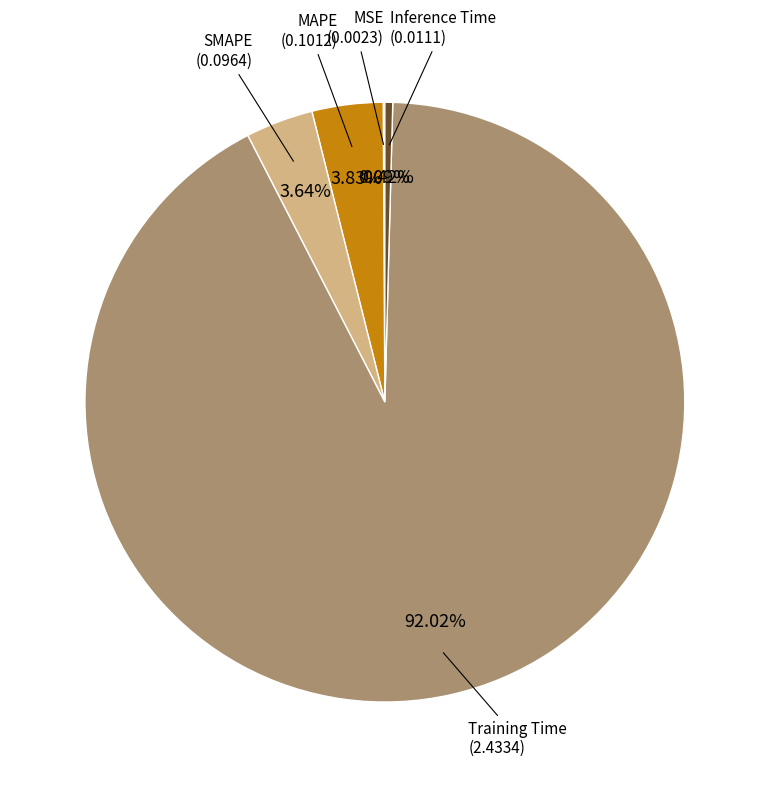

Does any single category account for the majority?

Yes